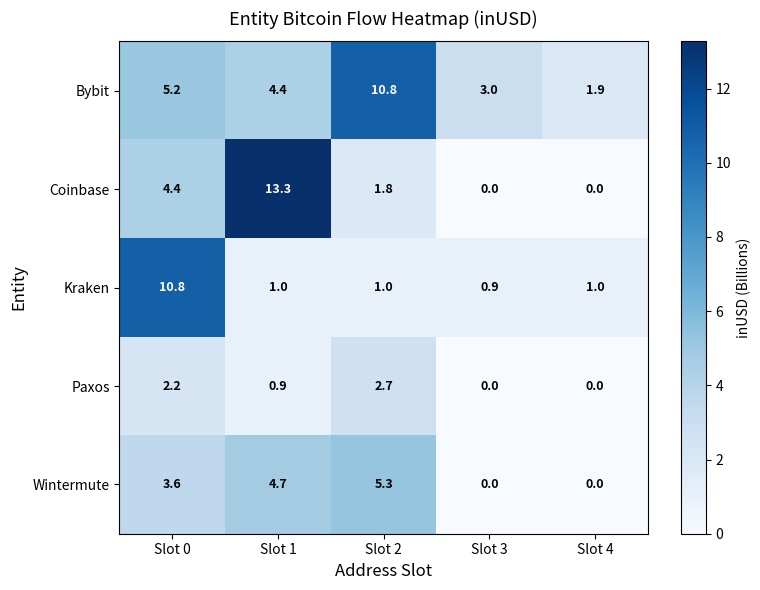

Reading left to right, extract all data points from this chart.

Bybit: Slot 0=5.2	Slot 1=4.4	Slot 2=10.8	Slot 3=3.0	Slot 4=1.9
Coinbase: Slot 0=4.4	Slot 1=13.3	Slot 2=1.8	Slot 3=0.0	Slot 4=0.0
Kraken: Slot 0=10.8	Slot 1=1.0	Slot 2=1.0	Slot 3=0.9	Slot 4=1.0
Paxos: Slot 0=2.2	Slot 1=0.9	Slot 2=2.7	Slot 3=0.0	Slot 4=0.0
Wintermute: Slot 0=3.6	Slot 1=4.7	Slot 2=5.3	Slot 3=0.0	Slot 4=0.0